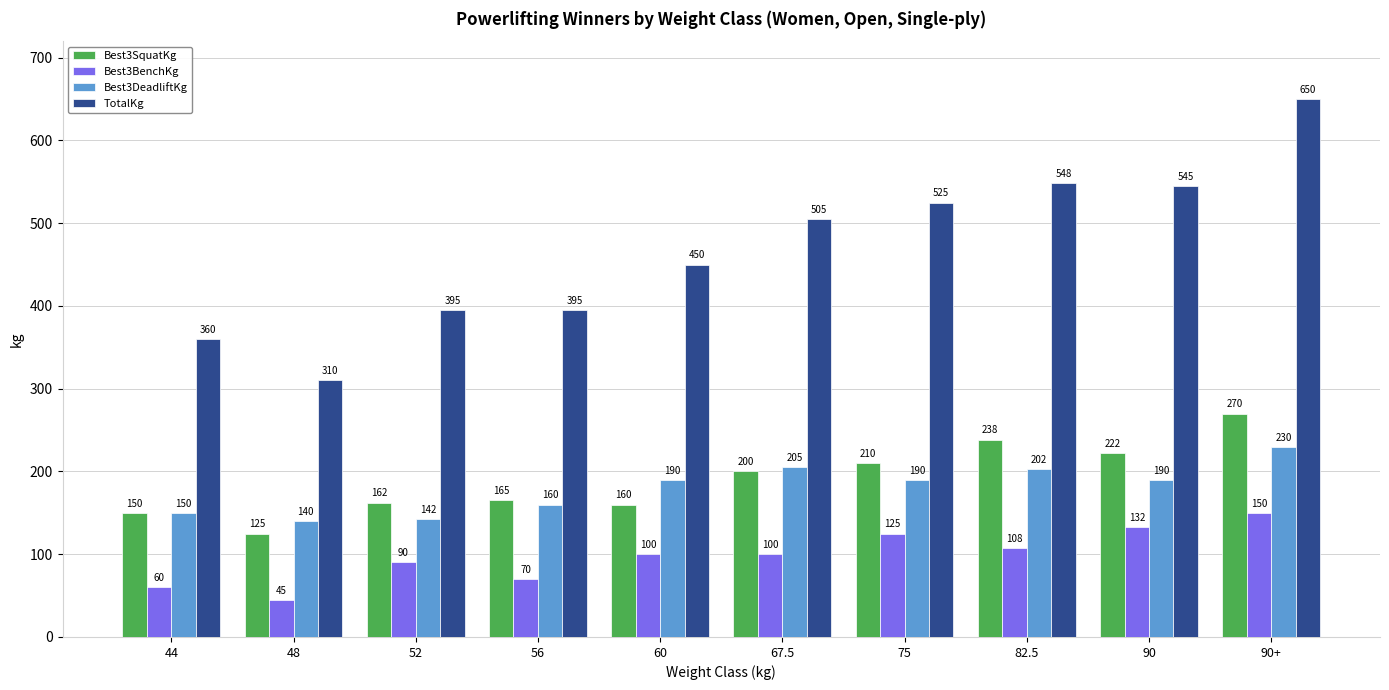

What is the difference between the second highest and minimum values in the TotalKg series?

238.5